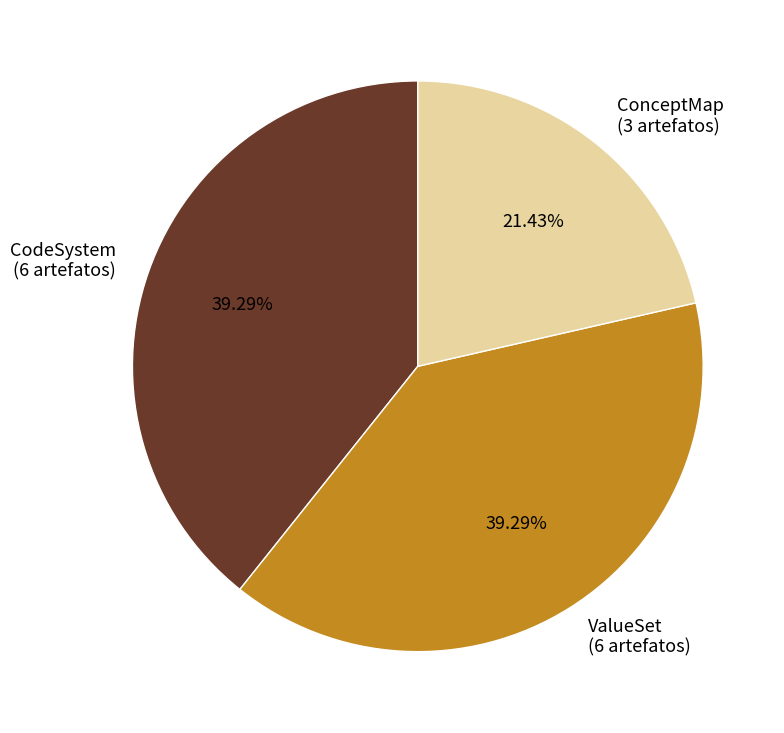

Do ValueSet (6 artefatos) and CodeSystem (6 artefatos) together represent more than half of the pie?

Yes